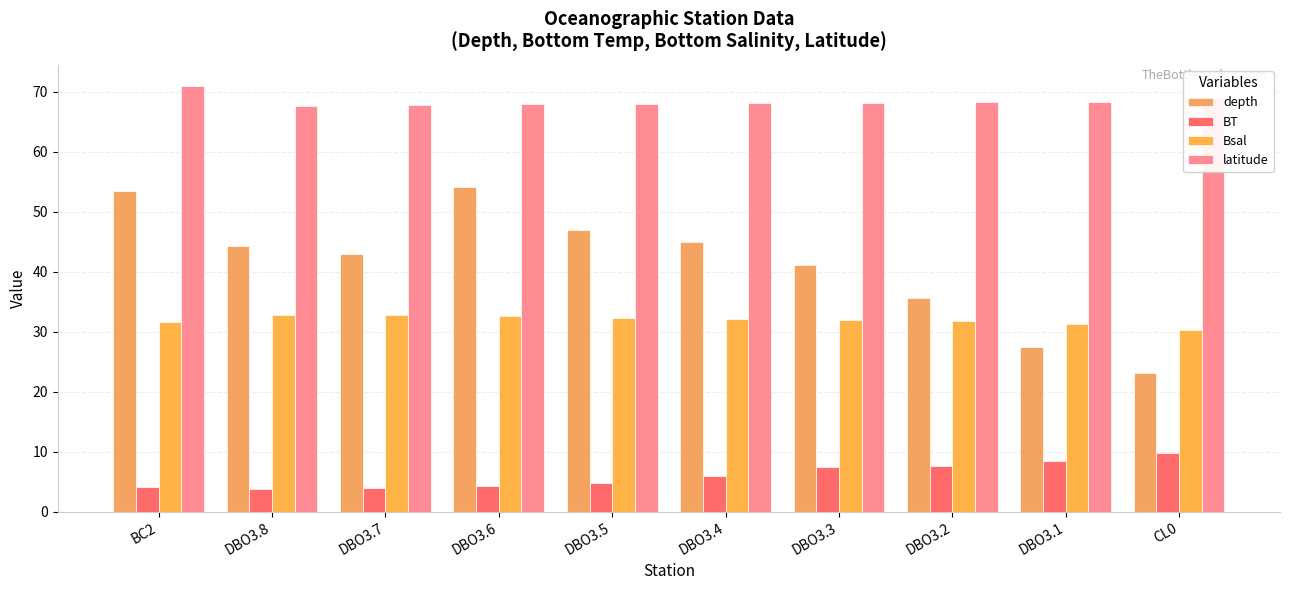

Are the bars grouped side by side (vs. stacked)?

Yes